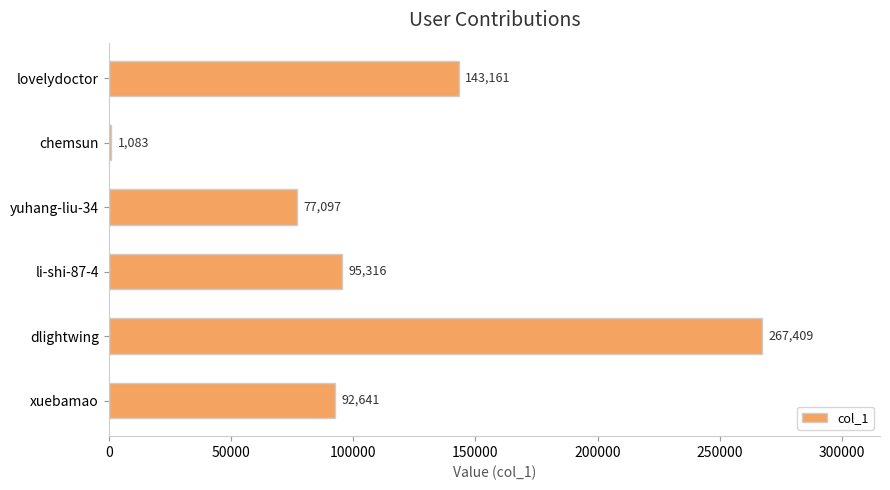

What is the change in value from lovelydoctor to xuebamao?

-50520